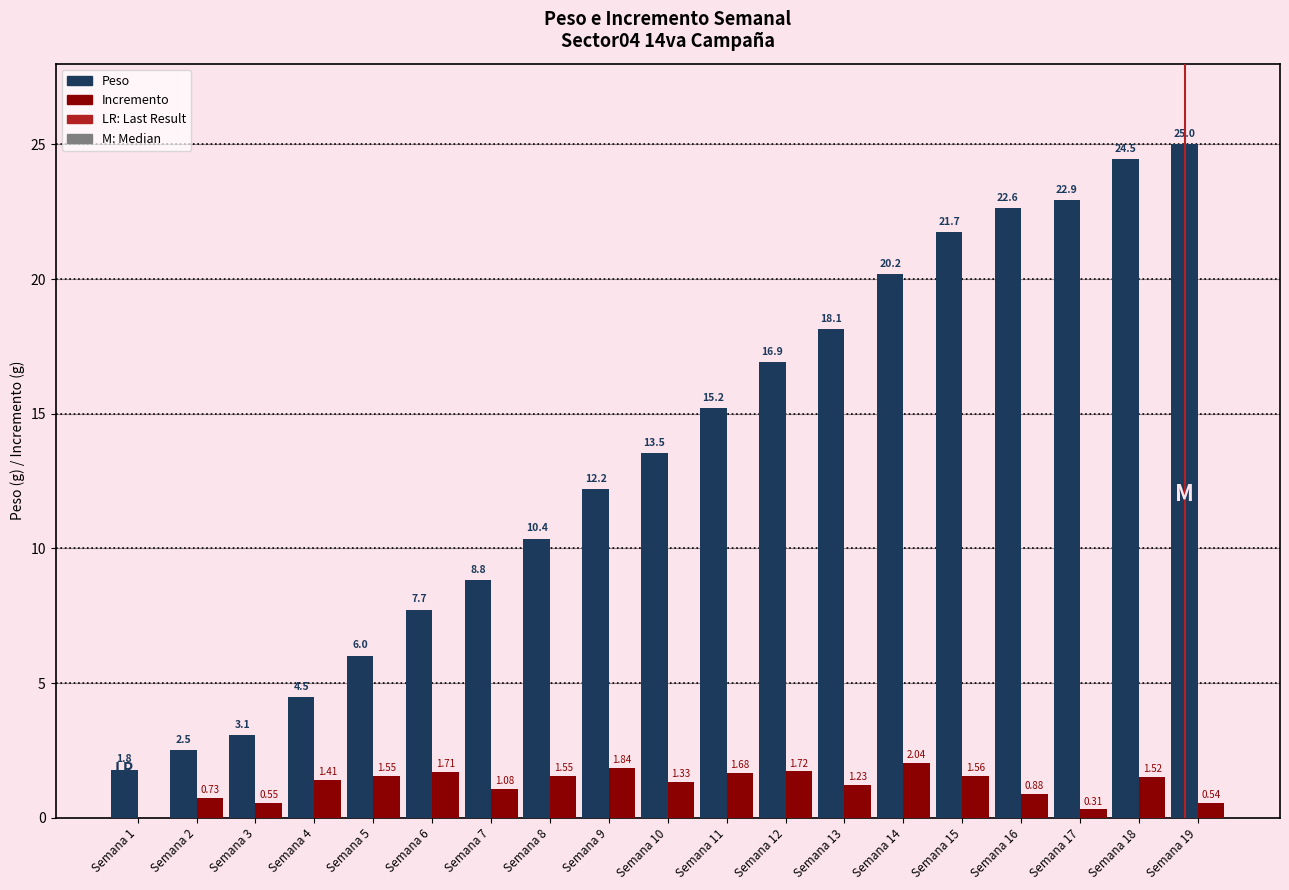

How many categories are shown in the chart?

19